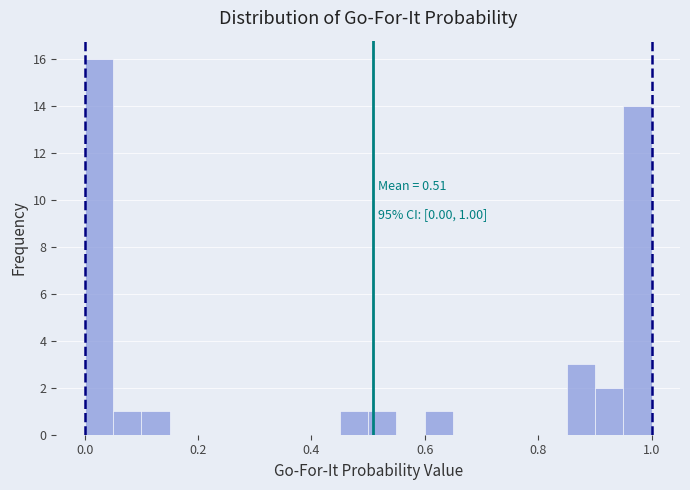

Around what value on the x-axis is the tallest bar? Give the approximate position of its centre, as read against the axis.

0.02